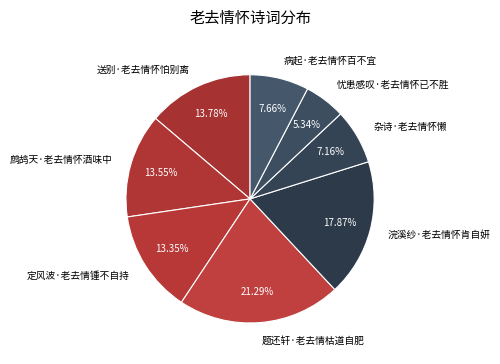

What is the ratio of the value at 浣溪纱·老去情怀肯自妍 to the value at 送别·老去情怀怕别离?

1.3